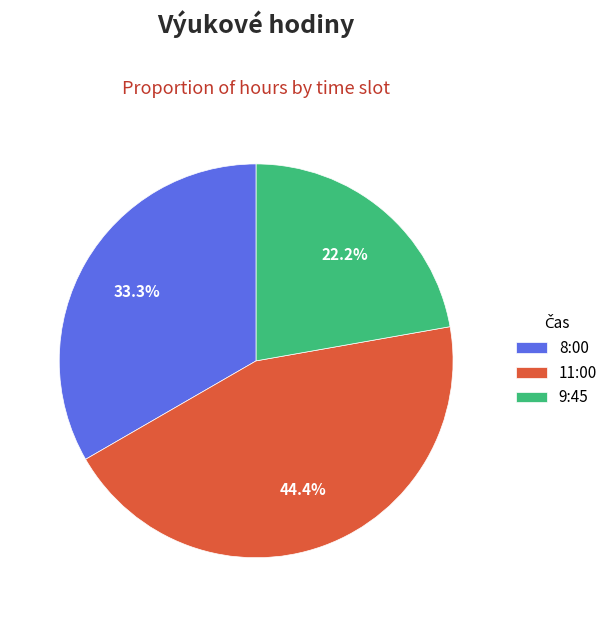

What percentage do 8:00 and 9:45 together represent?

55.6%